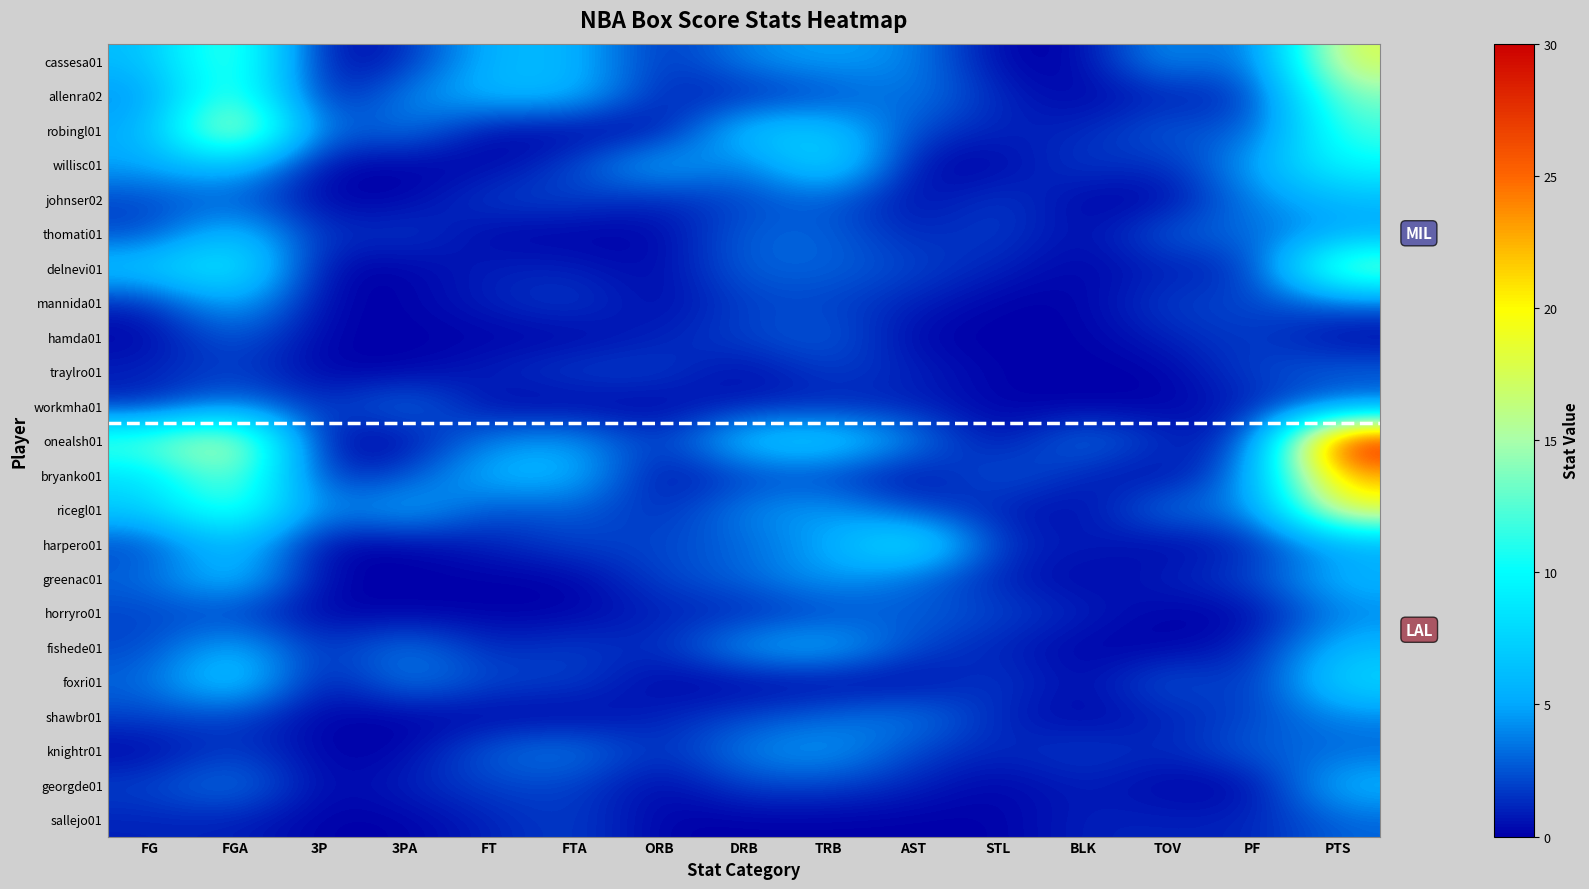

Reading left to right, transcribe all the data shown in this chart.

cassesa01: FG=6	FGA=14	3P=0	3PA=1	FT=6	FTA=6	ORB=1	DRB=4	TRB=5	AST=4	STL=0	BLK=0	TOV=5	PF=2	PTS=18
allenra02: FG=4	FGA=14	3P=0	3PA=4	FT=6	FTA=6	ORB=1	DRB=1	TRB=2	AST=4	STL=1	BLK=0	TOV=1	PF=1	PTS=14
robingl01: FG=5	FGA=19	3P=2	3PA=4	FT=0	FTA=0	ORB=0	DRB=7	TRB=7	AST=2	STL=1	BLK=1	TOV=3	PF=2	PTS=12
willisc01: FG=5	FGA=7	3P=0	3PA=0	FT=0	FTA=2	ORB=6	DRB=3	TRB=9	AST=0	STL=0	BLK=2	TOV=1	PF=5	PTS=10
johnser02: FG=2	FGA=3	3P=0	3PA=0	FT=2	FTA=2	ORB=1	DRB=2	TRB=3	AST=0	STL=2	BLK=0	TOV=0	PF=4	PTS=6
thomati01: FG=2	FGA=7	3P=1	3PA=2	FT=0	FTA=0	ORB=0	DRB=3	TRB=3	AST=1	STL=2	BLK=0	TOV=3	PF=3	PTS=5
delnevi01: FG=7	FGA=10	3P=0	3PA=0	FT=1	FTA=1	ORB=0	DRB=3	TRB=3	AST=2	STL=1	BLK=0	TOV=1	PF=1	PTS=15
mannida01: FG=1	FGA=6	3P=0	3PA=0	FT=1	FTA=2	ORB=0	DRB=2	TRB=2	AST=1	STL=0	BLK=0	TOV=2	PF=2	PTS=3
hamda01: FG=0	FGA=3	3P=0	3PA=0	FT=0	FTA=0	ORB=1	DRB=2	TRB=3	AST=0	STL=0	BLK=0	TOV=1	PF=2	PTS=0
traylro01: FG=1	FGA=2	3P=0	3PA=0	FT=1	FTA=2	ORB=2	DRB=0	TRB=2	AST=1	STL=0	BLK=0	TOV=0	PF=2	PTS=3
workmha01: FG=1	FGA=4	3P=1	3PA=4	FT=0	FTA=0	ORB=0	DRB=1	TRB=1	AST=1	STL=0	BLK=0	TOV=0	PF=1	PTS=3
onealsh01: FG=13	FGA=18	3P=0	3PA=0	FT=4	FTA=5	ORB=1	DRB=7	TRB=8	AST=4	STL=0	BLK=4	TOV=1	PF=1	PTS=30
bryanko01: FG=8	FGA=15	3P=1	3PA=2	FT=6	FTA=6	ORB=0	DRB=2	TRB=2	AST=0	STL=3	BLK=1	TOV=0	PF=4	PTS=23
ricegl01: FG=7	FGA=13	3P=3	3PA=6	FT=2	FTA=3	ORB=1	DRB=4	TRB=5	AST=2	STL=1	BLK=0	TOV=4	PF=3	PTS=19
harpero01: FG=2	FGA=7	3P=0	3PA=0	FT=1	FTA=2	ORB=2	DRB=3	TRB=5	AST=10	STL=1	BLK=1	TOV=0	PF=1	PTS=5
greenac01: FG=3	FGA=7	3P=0	3PA=0	FT=0	FTA=0	ORB=2	DRB=3	TRB=5	AST=3	STL=1	BLK=0	TOV=1	PF=2	PTS=6
horryro01: FG=2	FGA=2	3P=0	3PA=0	FT=0	FTA=0	ORB=1	DRB=1	TRB=2	AST=3	STL=2	BLK=1	TOV=0	PF=0	PTS=4
fishede01: FG=2	FGA=6	3P=1	3PA=4	FT=1	FTA=2	ORB=1	DRB=5	TRB=6	AST=2	STL=1	BLK=0	TOV=0	PF=1	PTS=6
foxri01: FG=3	FGA=8	3P=0	3PA=4	FT=2	FTA=2	ORB=0	DRB=0	TRB=0	AST=0	STL=2	BLK=0	TOV=3	PF=1	PTS=8
shawbr01: FG=2	FGA=2	3P=0	3PA=0	FT=0	FTA=0	ORB=1	DRB=2	TRB=3	AST=4	STL=1	BLK=0	TOV=1	PF=2	PTS=4
knightr01: FG=0	FGA=2	3P=0	3PA=0	FT=3	FTA=4	ORB=1	DRB=4	TRB=5	AST=2	STL=1	BLK=2	TOV=1	PF=3	PTS=3
georgde01: FG=2	FGA=4	3P=0	3PA=1	FT=2	FTA=2	ORB=0	DRB=2	TRB=2	AST=1	STL=0	BLK=1	TOV=0	PF=0	PTS=6
sallejo01: FG=1	FGA=1	3P=0	3PA=0	FT=1	FTA=2	ORB=0	DRB=0	TRB=0	AST=0	STL=0	BLK=1	TOV=1	PF=1	PTS=3